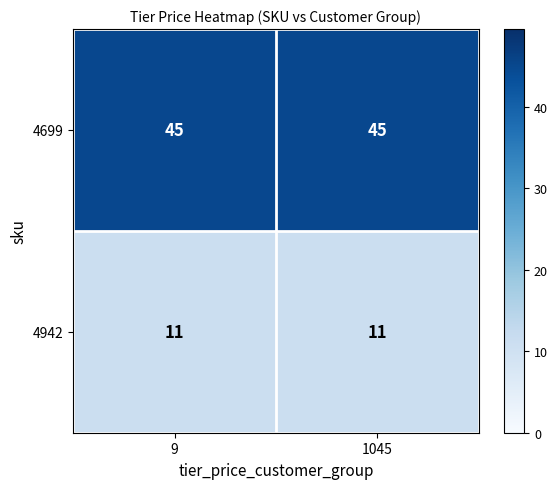

List the series in order of their overall mean, highest first.

4699, 4942